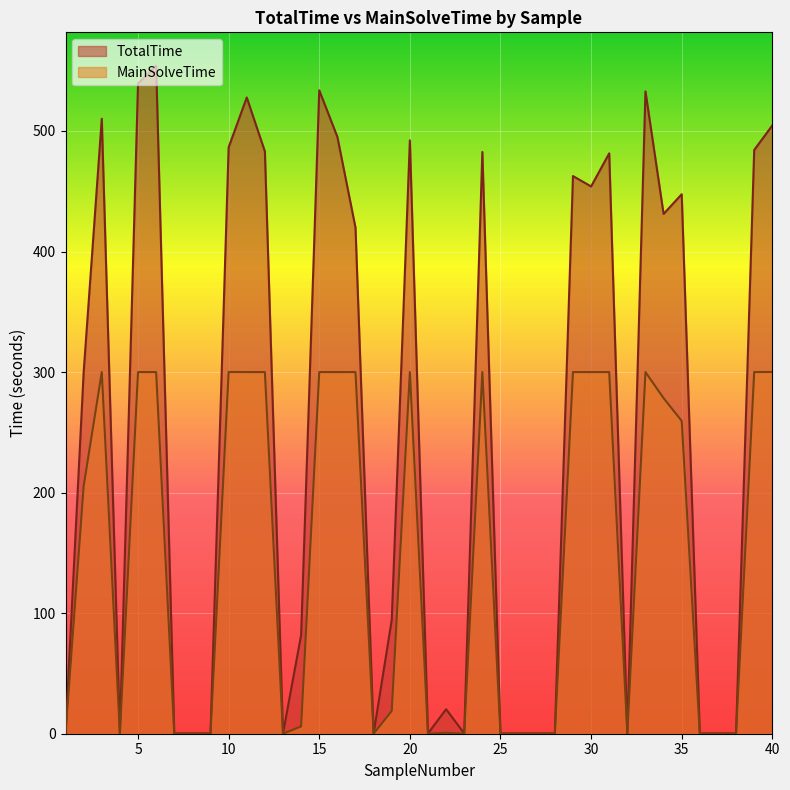

What is the minimum value for TotalTime?

0.2